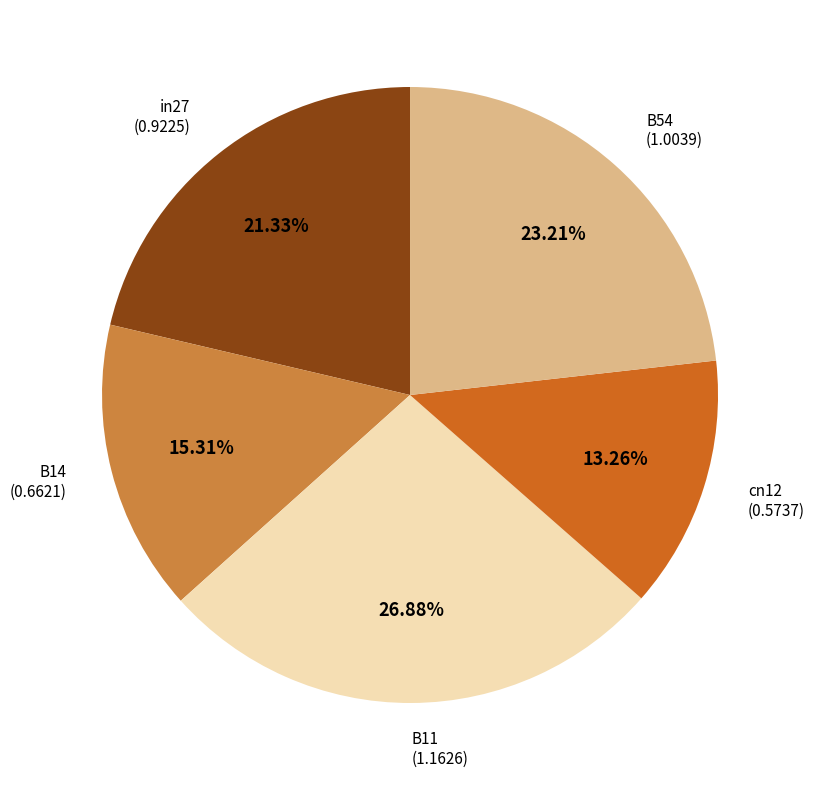

To the nearest percent, what is the difference between the largest and smallest slice percentages?

14%